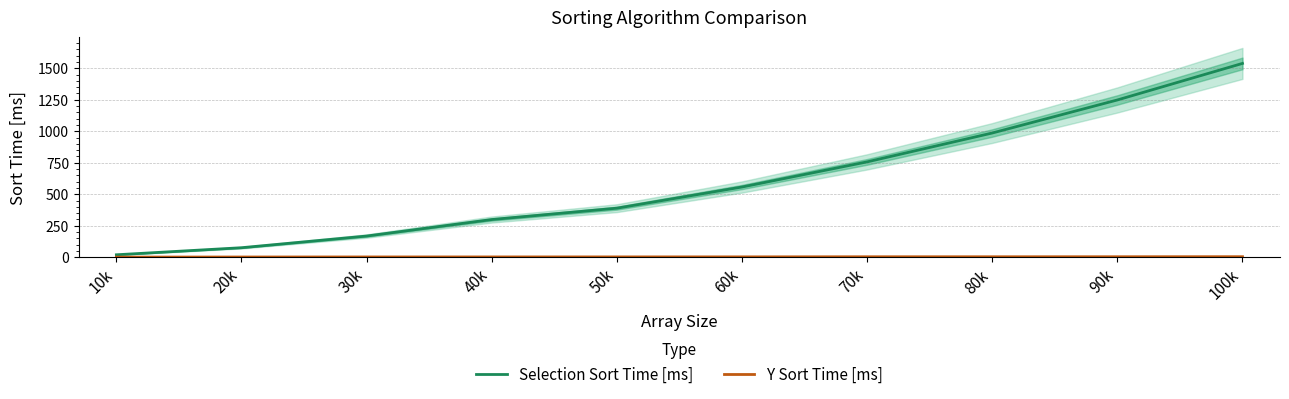

Which series has the largest total across all categories?

Selection Sort Time [ms]